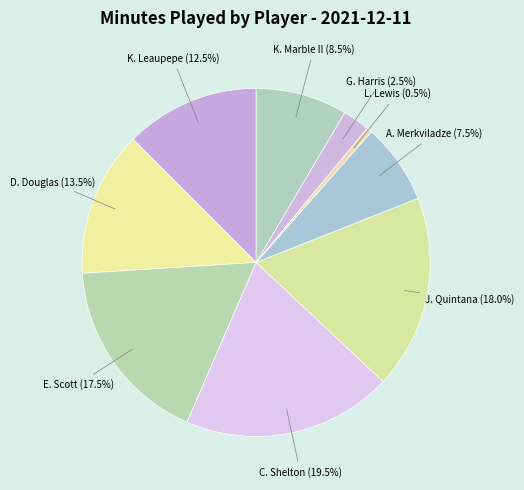

Is there a majority slice in this chart?

No